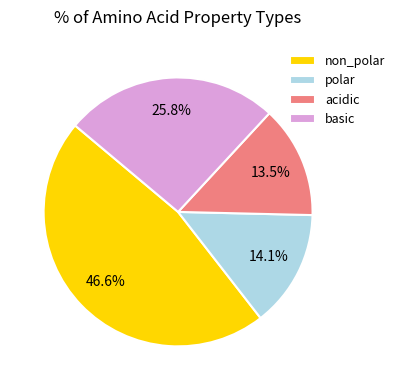

Is polar the majority of the pie?

No